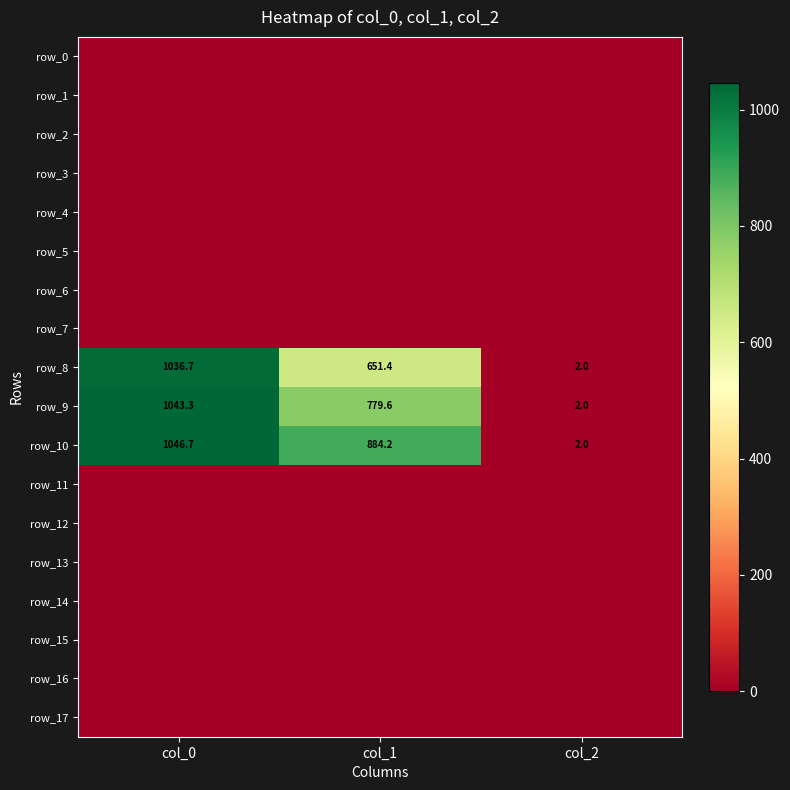

At which label does row_9 reach its minimum?

col_2